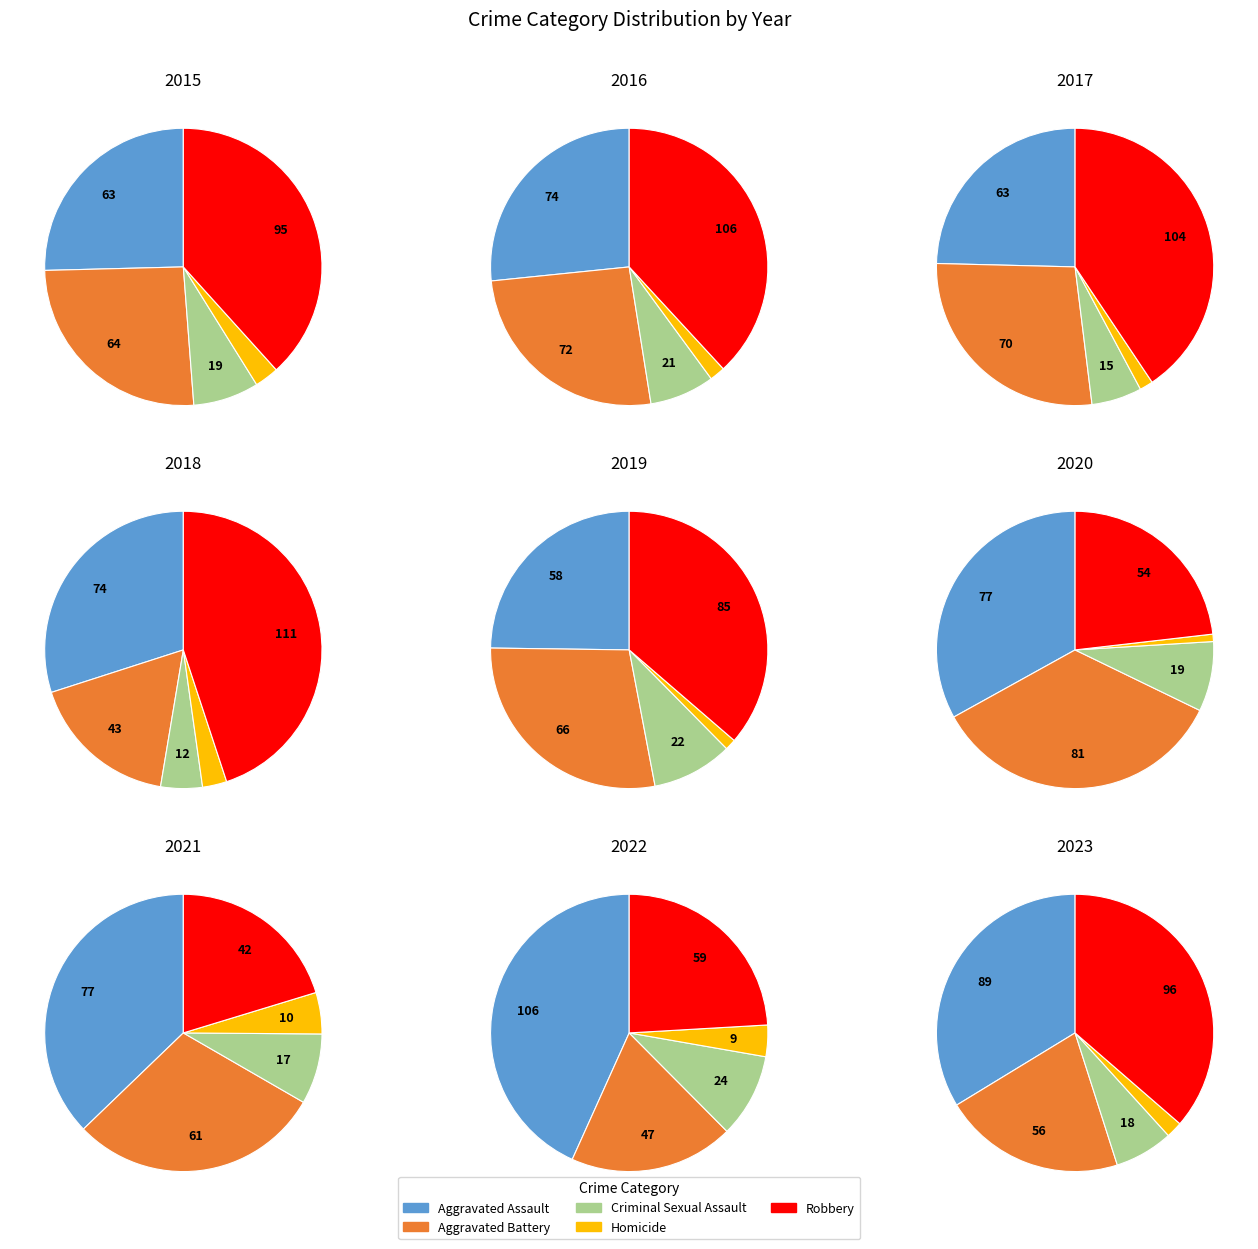

Does 1 account for over 50% of the chart?

No